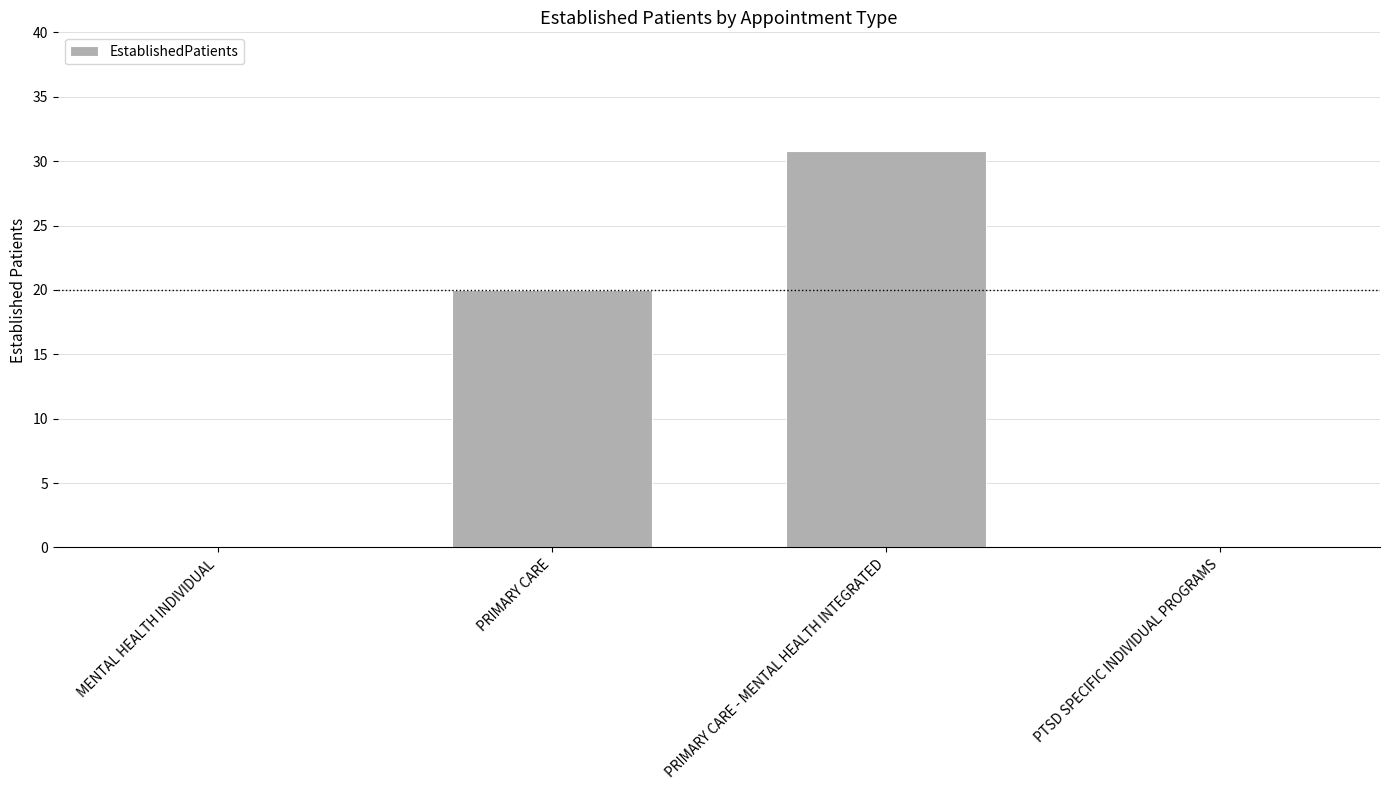

What is the change in value from PRIMARY CARE to PTSD SPECIFIC INDIVIDUAL PROGRAMS?

-20.0